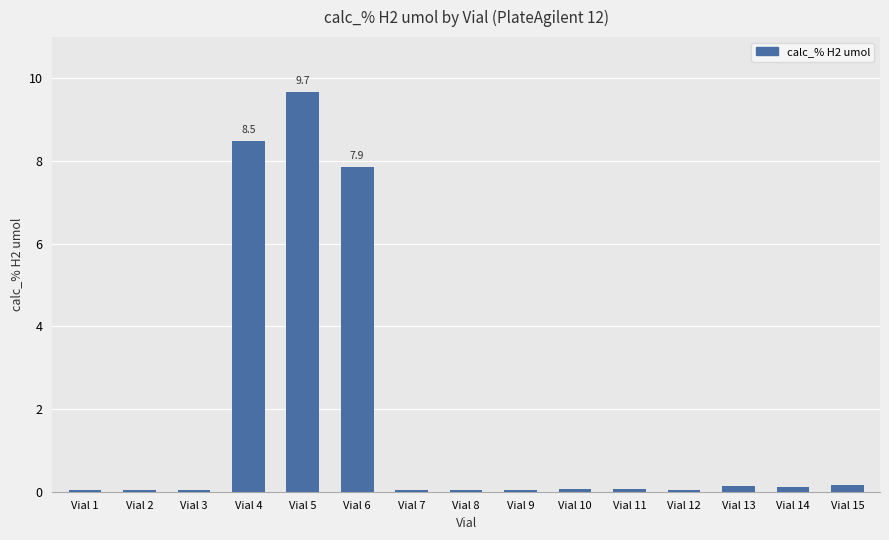

What is the difference between the maximum and minimum values?

9.6